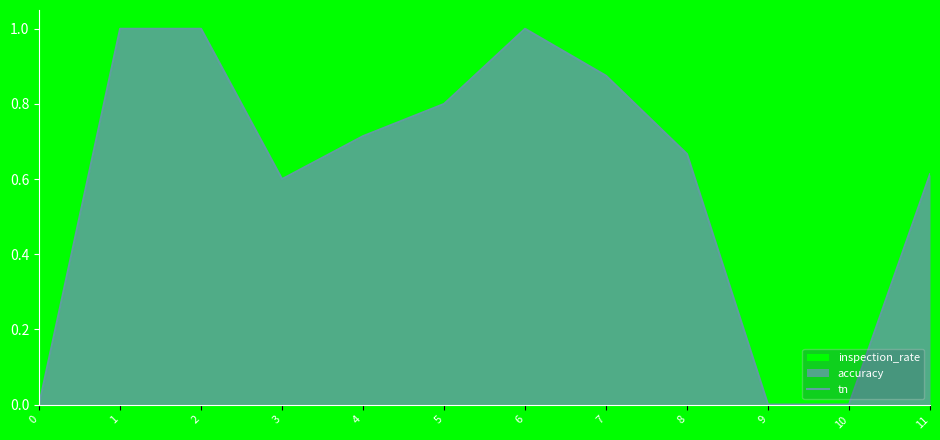

Is it true that the value at 10 is 0.5?

False